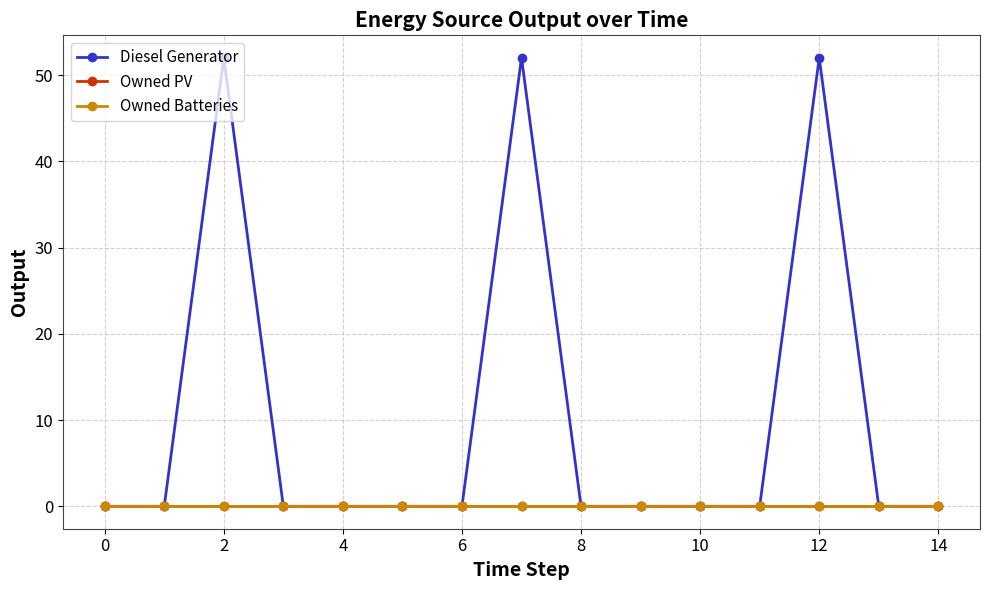

Is this an area chart (filled region under the line)?

No